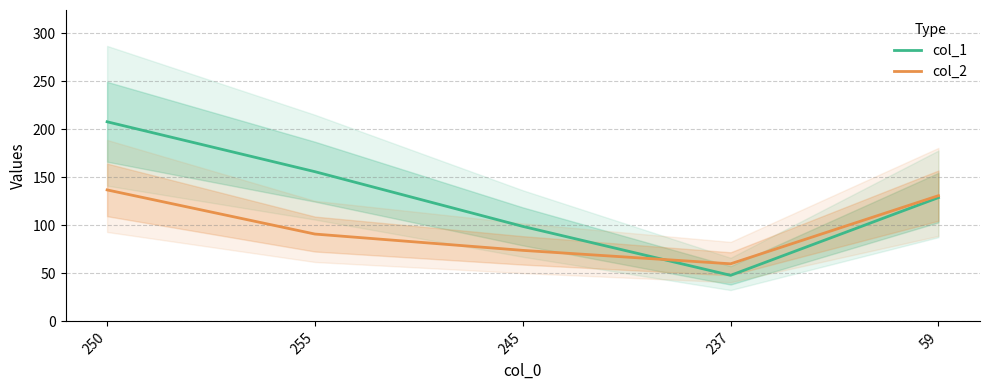

Where do col_1 and col_2 first cross each other?

245 and 237